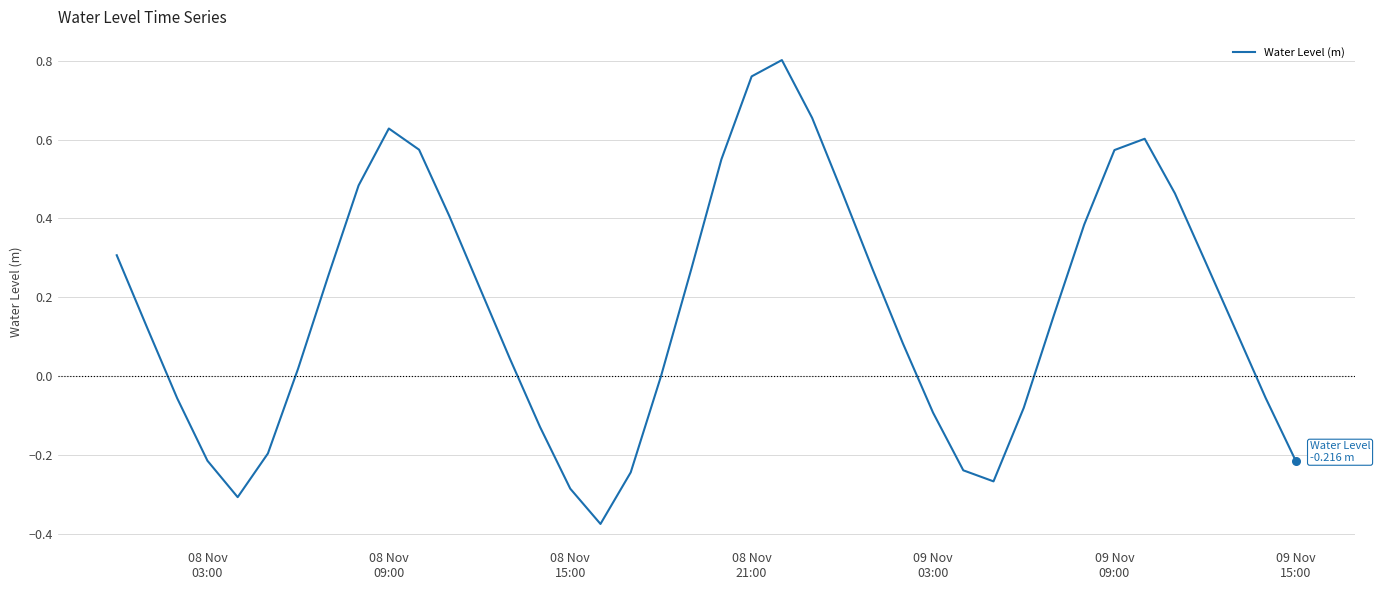

What is the difference between the maximum and minimum values?

1.2